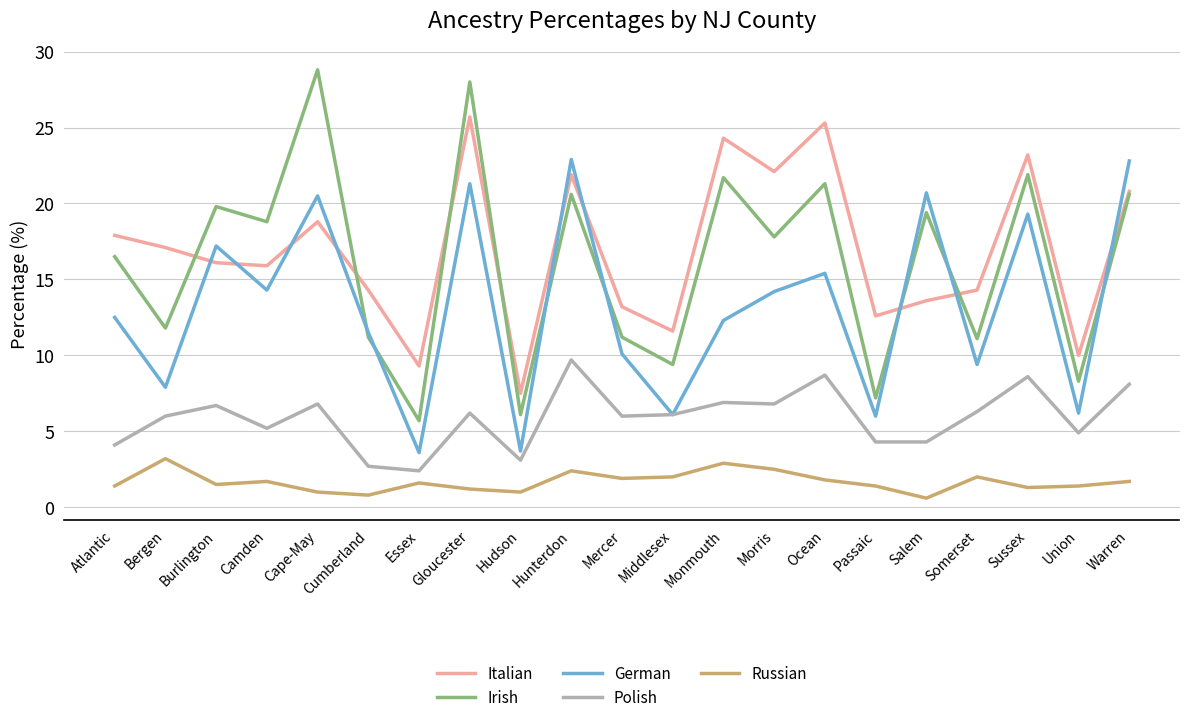

Where does the German series first go above 12?

Atlantic